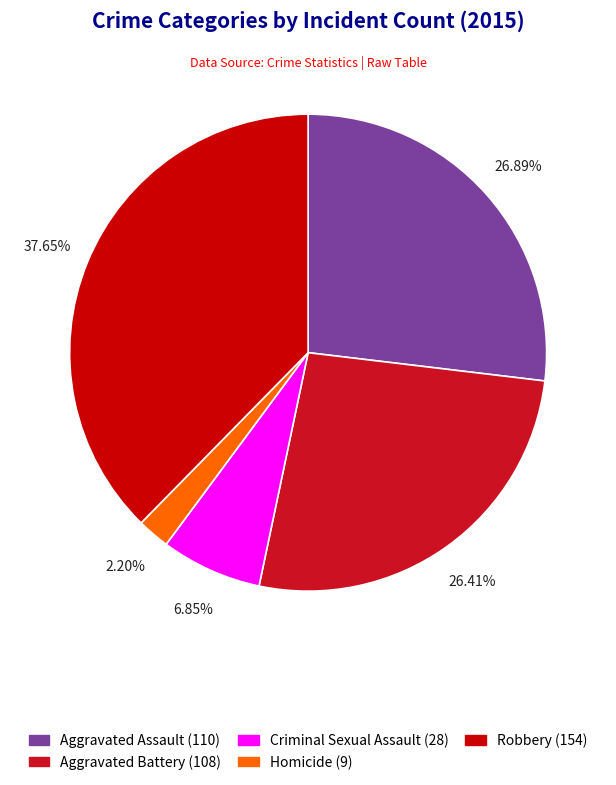

To the nearest percent, what percentage of the pie is Aggravated Battery?

26%